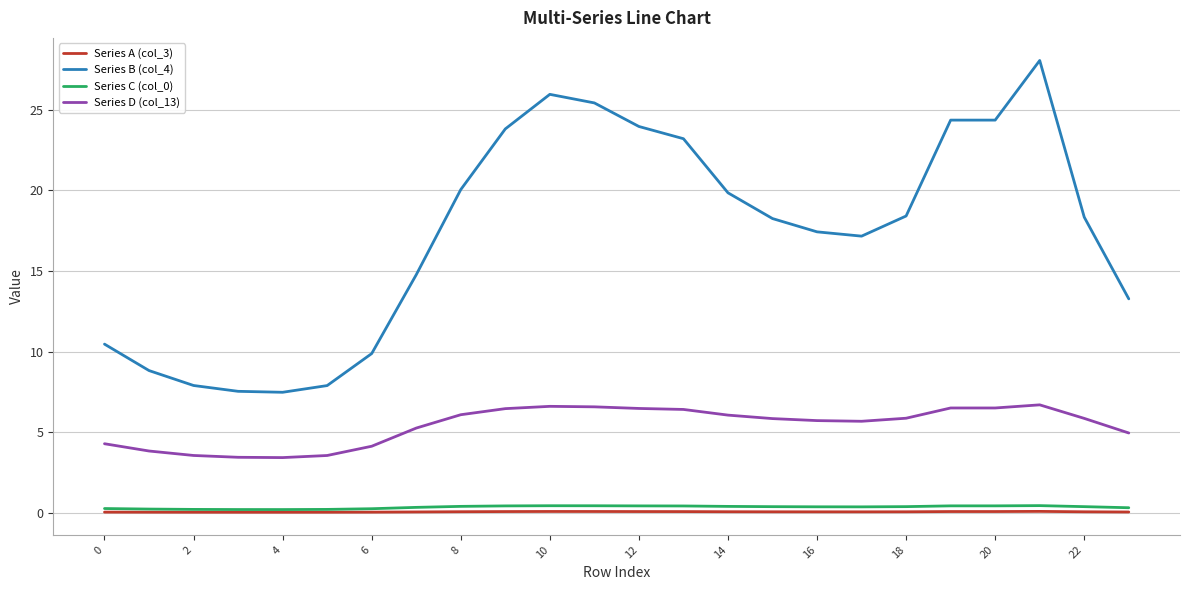

True or false: Series D (col_13) has more than 0 interior local peaks.

True